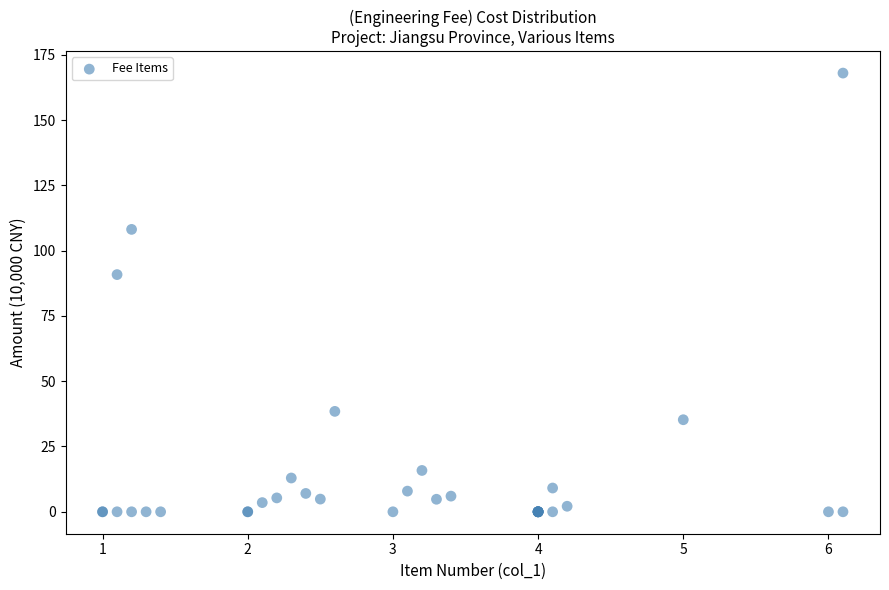

What Y value in the scatter plot is closest to 83?

90.8